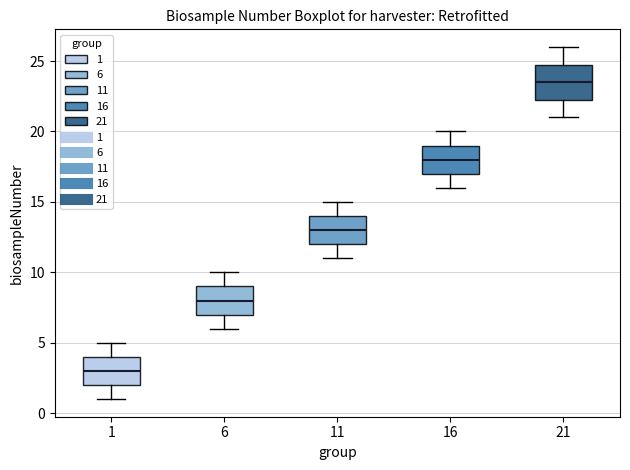

Which box has the lowest median line?

1